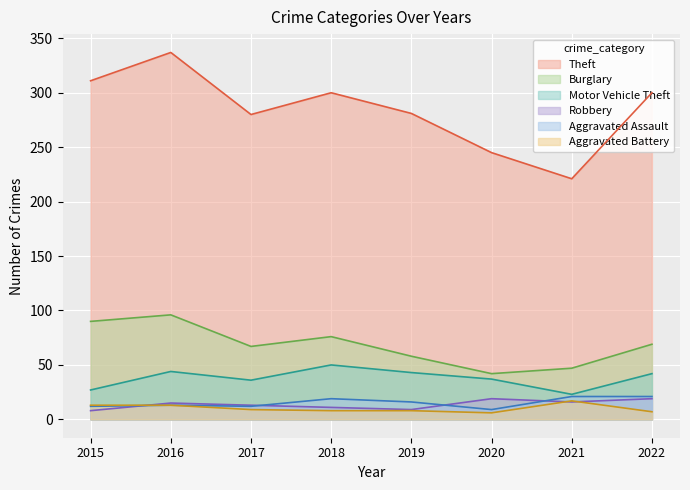

At how many categories does at least one series exceed 161?

8